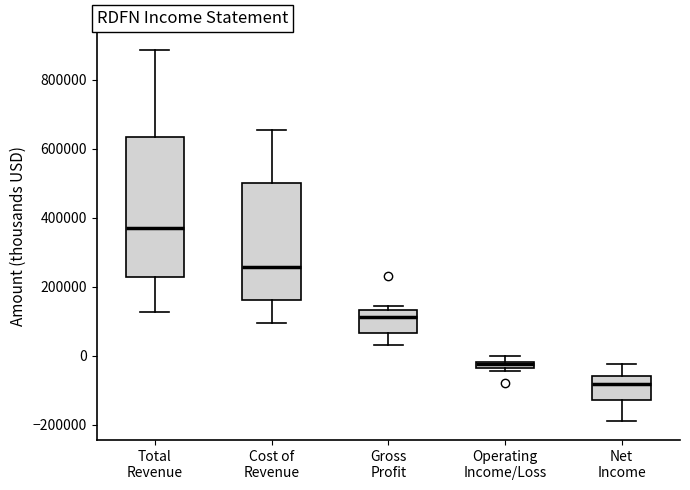

Where is the lower edge of the box for Net Income on the y-axis? The values are not printed on the chart, so give them approximately, as read against the axis.

-120000